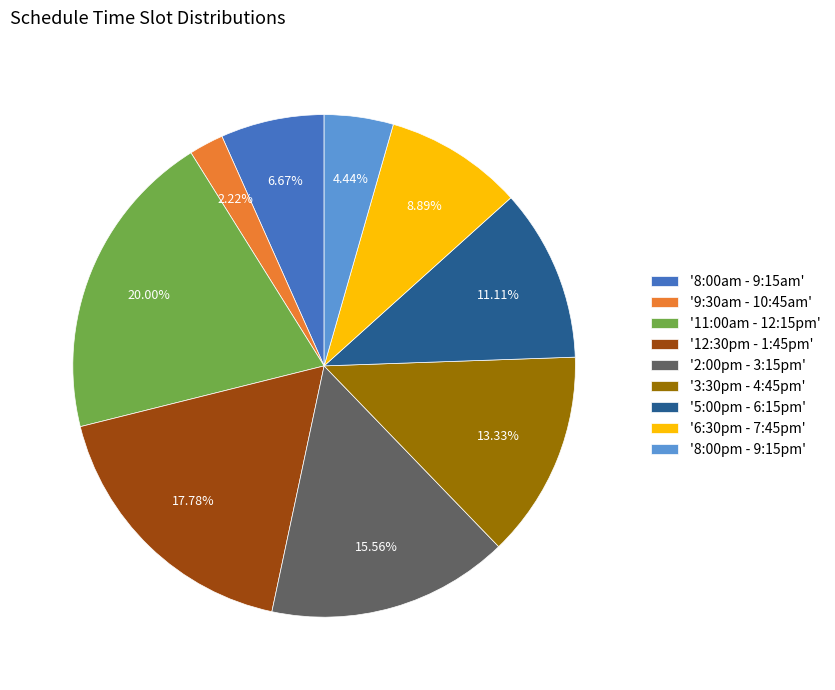

Is there any slice that represents more than half of the pie?

No